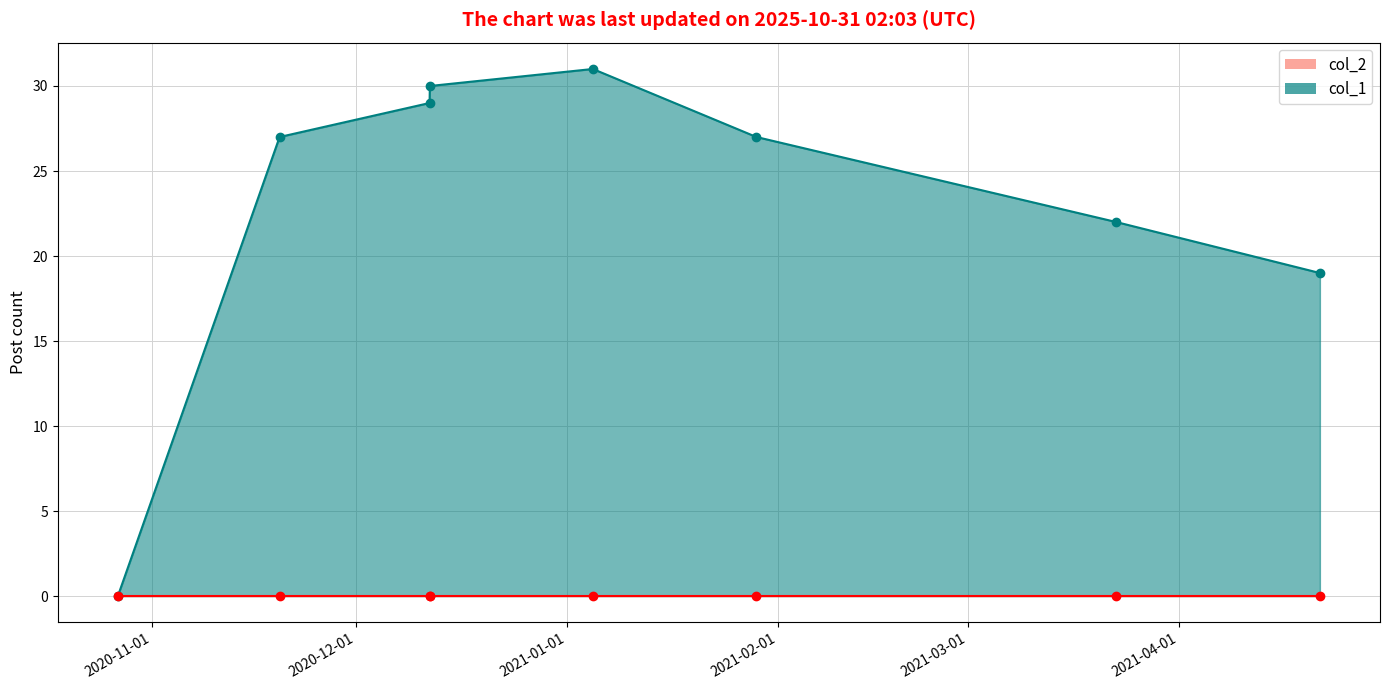

True or false: col_2_line has more than 2 points higher than both neighbors.

False